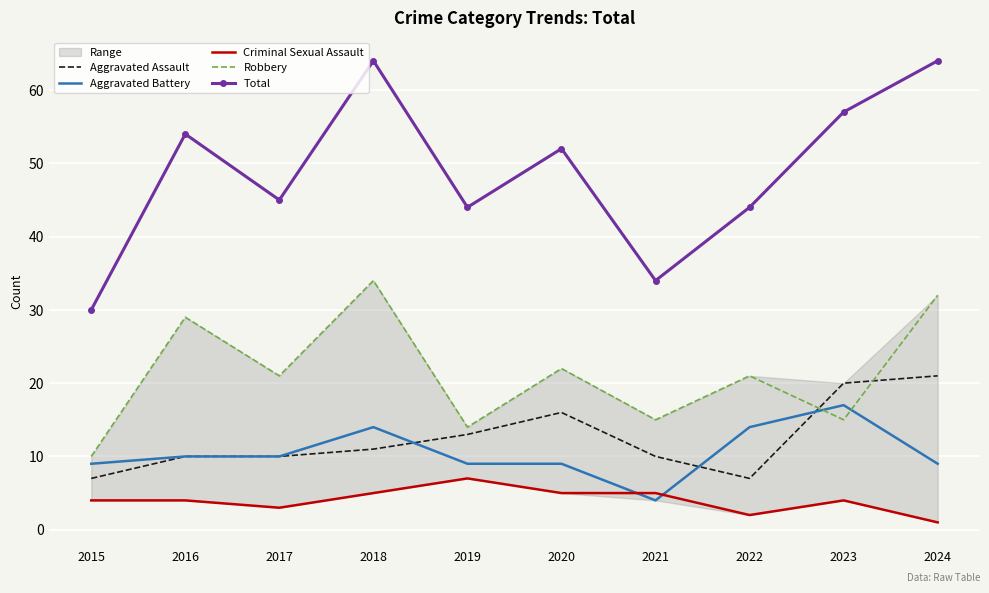

At 2019, list the series in order from largest to smallest.

Total, Robbery, Aggravated Assault, Aggravated Battery, Criminal Sexual Assault